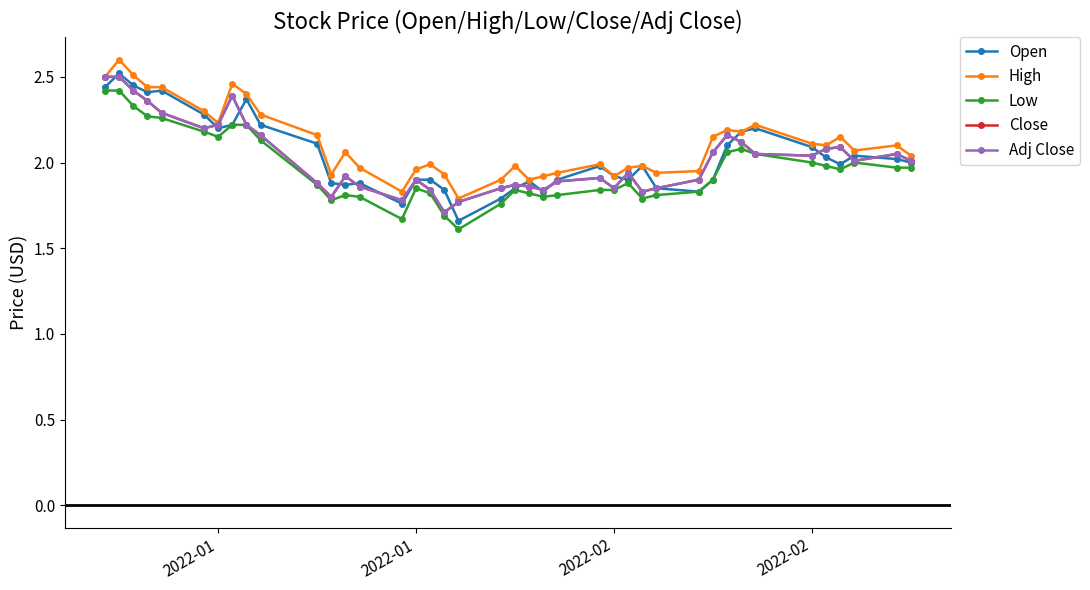

Reading right to left, extract all data points from this chart.

Open: 2.0	2.0	2.0	2.0	2.0	2.1	2.2	2.2	2.1	1.9	1.8	1.9	2.0	1.9	1.9	2.0	1.9	1.8	1.9	1.9	1.8	1.7	1.8	1.9	1.9	1.8	1.9	1.9	1.9	2.1	2.2	2.4	2.2	2.2	2.3	2.4	2.4	2.5	2.5	2.4
High: 2.0	2.1	2.1	2.1	2.1	2.1	2.2	2.2	2.2	2.1	1.9	1.9	2.0	2.0	1.9	2.0	1.9	1.9	1.9	2.0	1.9	1.8	1.9	2.0	2.0	1.8	2.0	2.1	1.9	2.2	2.3	2.4	2.5	2.2	2.3	2.4	2.4	2.5	2.6	2.5
Low: 2.0	2.0	2.0	2.0	2.0	2.0	2.0	2.1	2.1	1.9	1.8	1.8	1.8	1.9	1.8	1.8	1.8	1.8	1.8	1.8	1.8	1.6	1.7	1.8	1.9	1.7	1.8	1.8	1.8	1.9	2.1	2.2	2.2	2.1	2.2	2.3	2.3	2.3	2.4	2.4
Close: 2.0	2.0	2.0	2.1	2.1	2.0	2.0	2.1	2.2	2.1	1.9	1.9	1.8	1.9	1.9	1.9	1.9	1.8	1.9	1.9	1.9	1.8	1.7	1.8	1.9	1.8	1.9	1.9	1.8	1.9	2.2	2.2	2.4	2.2	2.2	2.3	2.4	2.4	2.5	2.5
Adj Close: 2.0	2.0	2.0	2.1	2.1	2.0	2.0	2.1	2.2	2.1	1.9	1.9	1.8	1.9	1.9	1.9	1.9	1.8	1.9	1.9	1.9	1.8	1.7	1.8	1.9	1.8	1.9	1.9	1.8	1.9	2.2	2.2	2.4	2.2	2.2	2.3	2.4	2.4	2.5	2.5